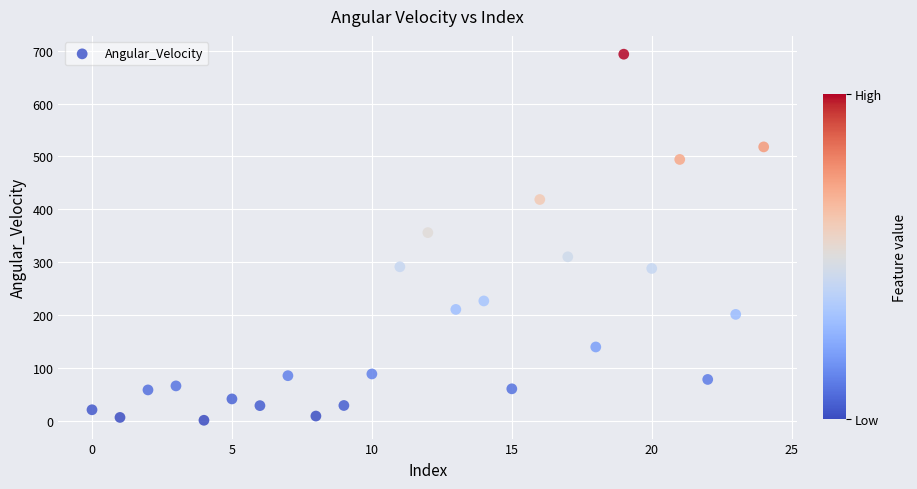

What Y value in the scatter plot is closest to 347?

356.0